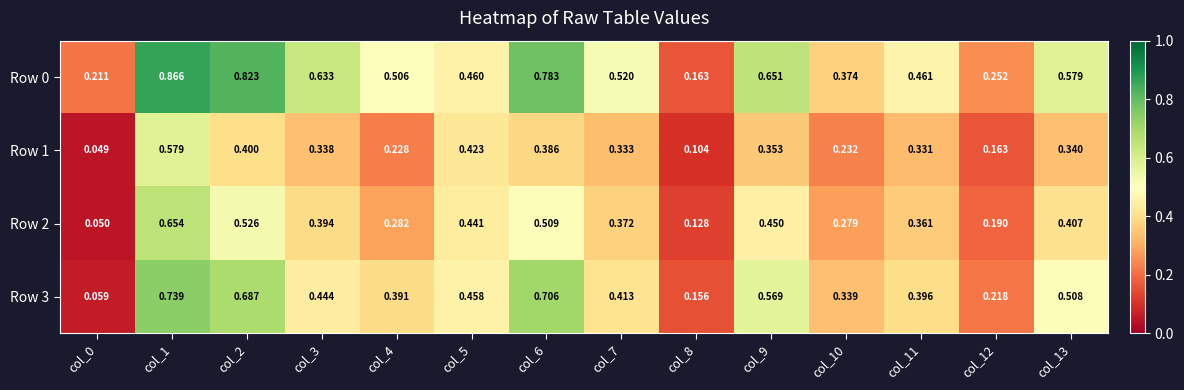

Is the value of Row 3 at col_9 greater than the value of Row 1 at col_7?

Yes